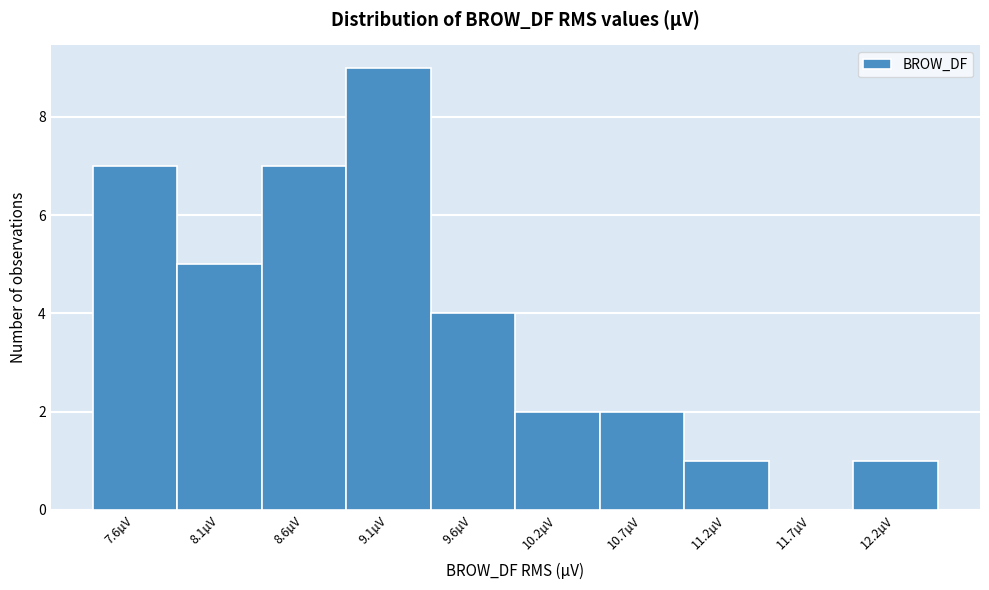

Reading left to right, what are all the values shown in this chart?

7.6µV=7	8.1µV=5	8.6µV=7	9.1µV=9	9.6µV=4	10.2µV=2	10.7µV=2	11.2µV=1	11.7µV=0	12.2µV=1